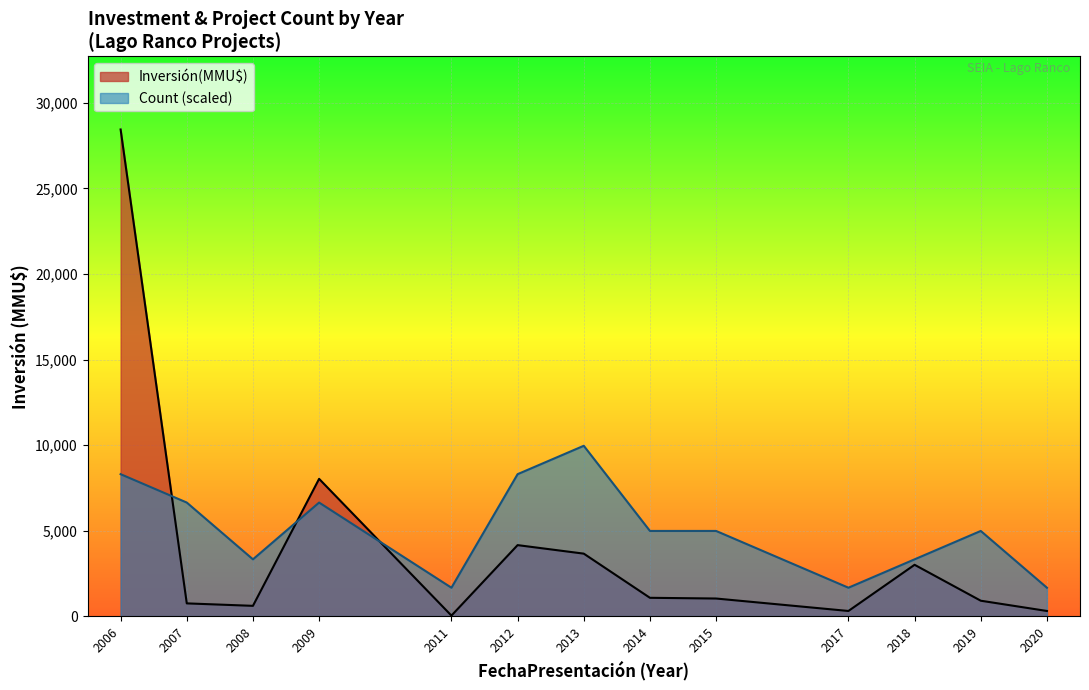

The Count series shows 1 at 31. True or false?

False